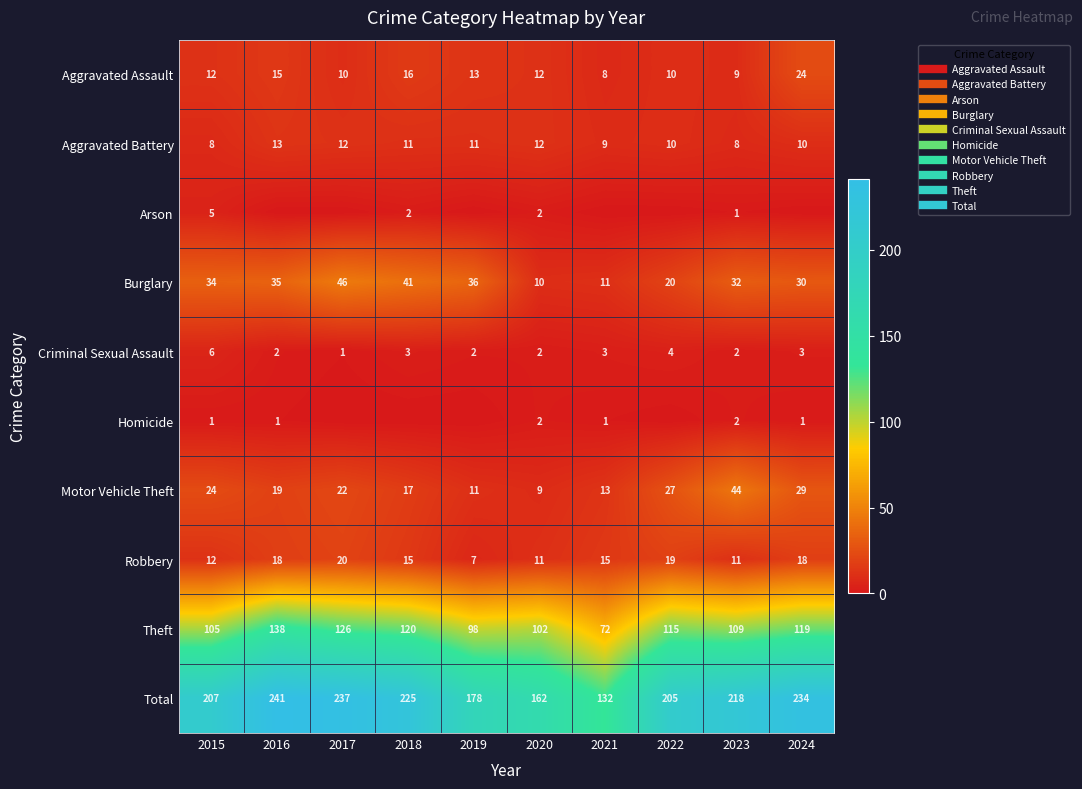

How many series are shown in this chart?

10